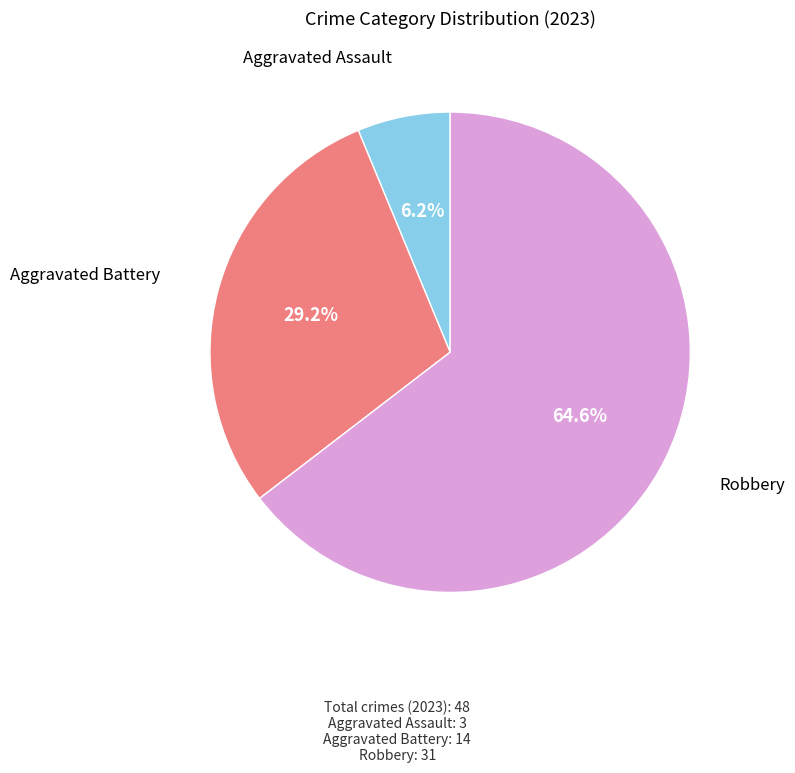

Does any single category account for the majority?

Yes